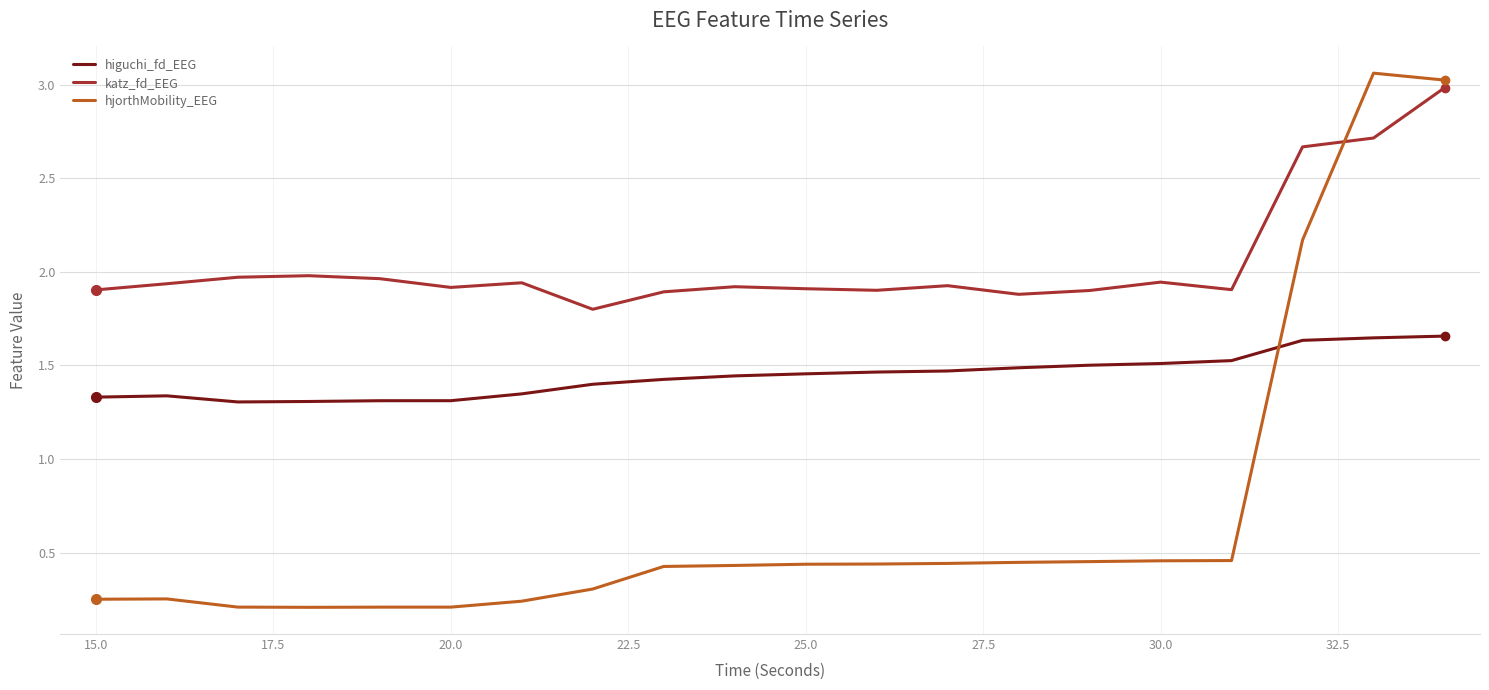

Which series has the largest range (max minus min)?

hjorthMobility_EEG